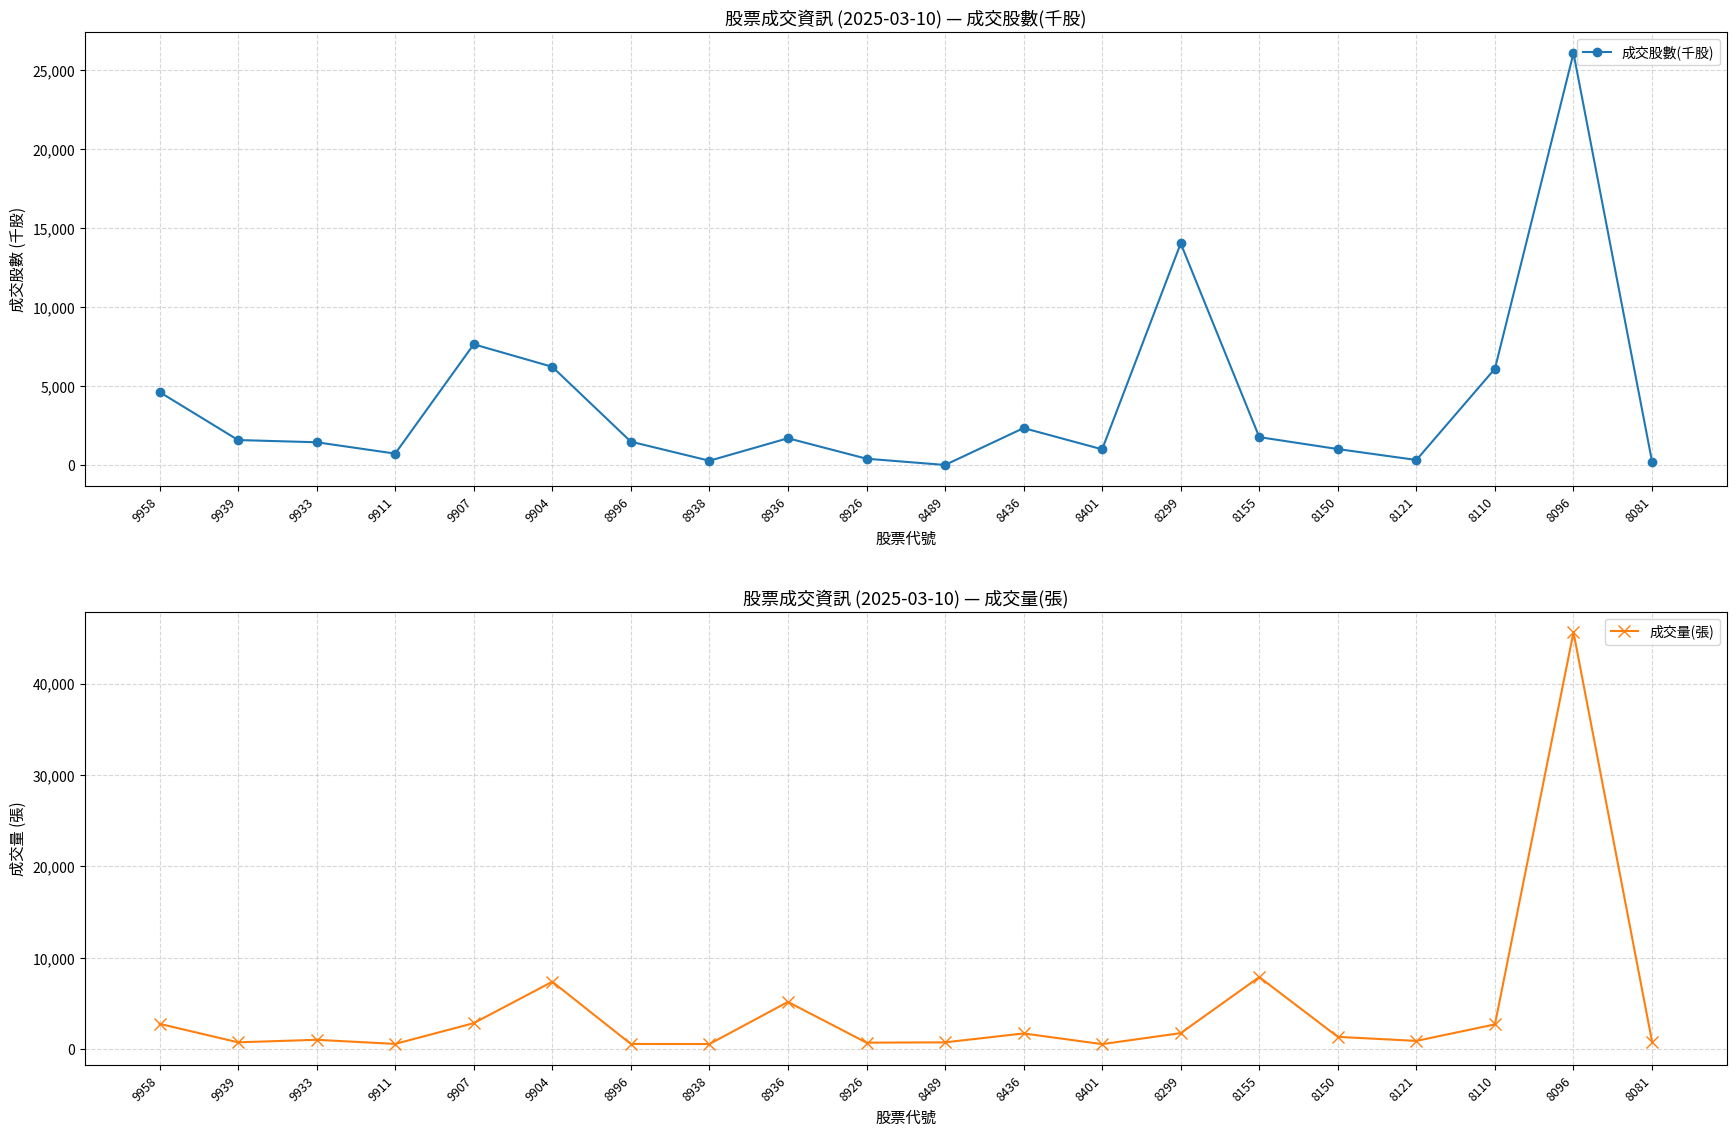

The value of 成交股數(千股) at 8936 is 1714.0. True or false?

True